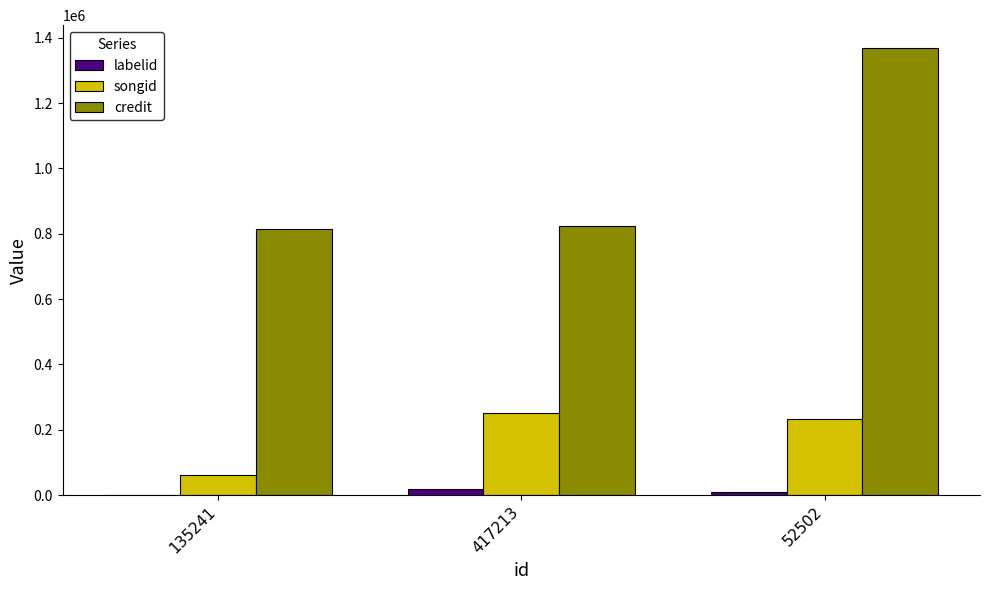

Which category has the highest value across all series?

52502